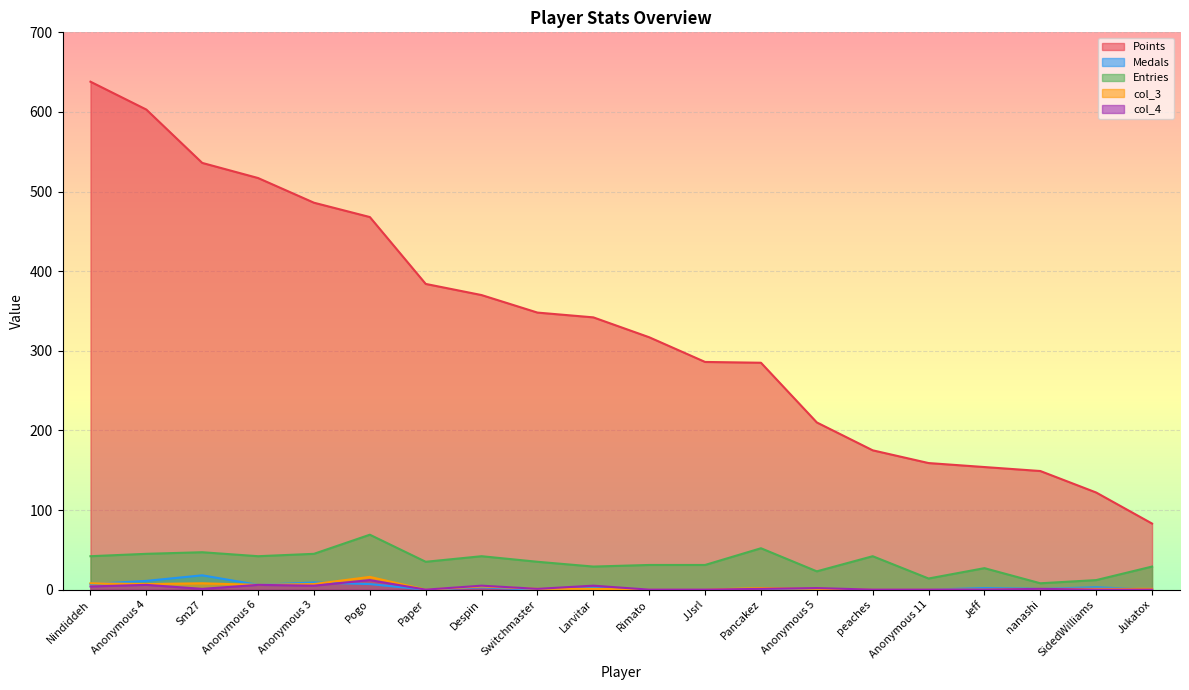

What is the label of the 4th point from the right?

Jeff